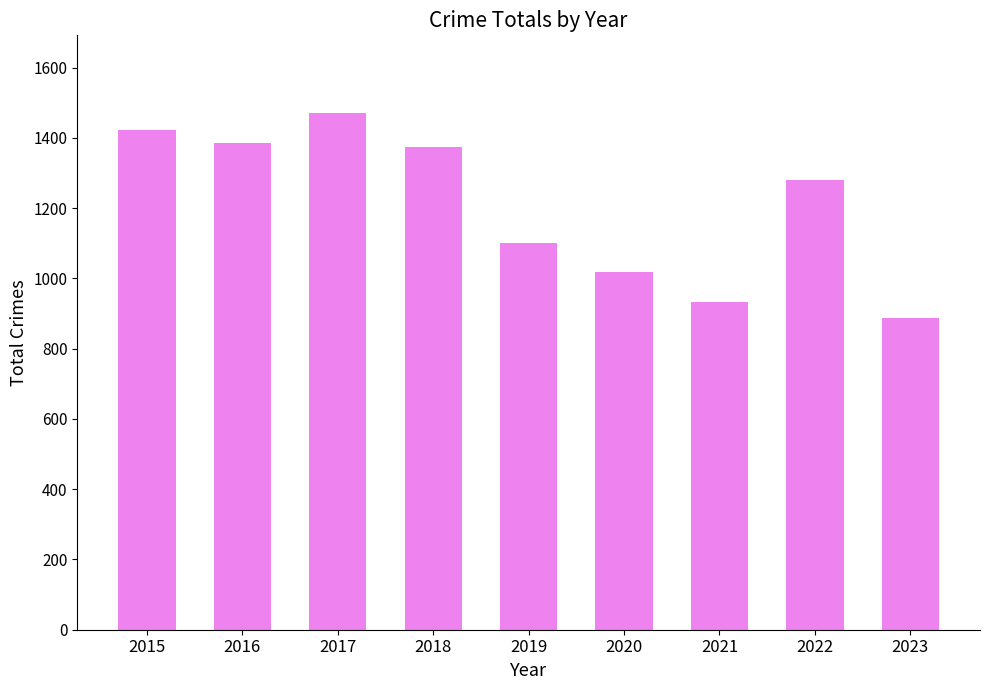

What is the greatest value displayed?

1471